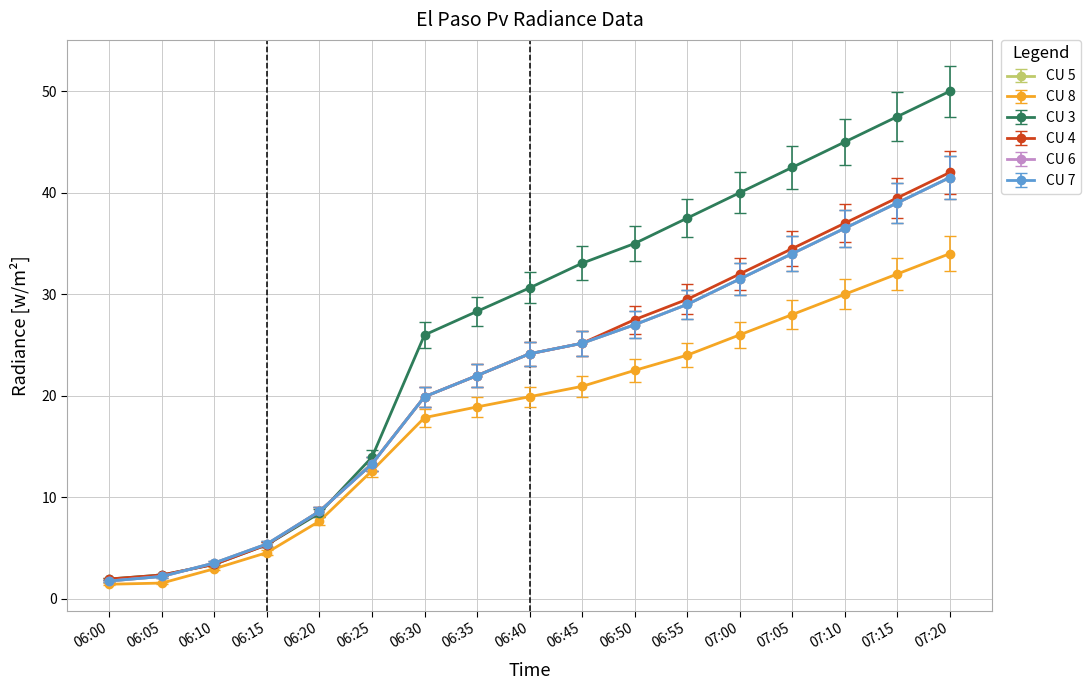

At which label does CU 3 reach its minimum?

06:00